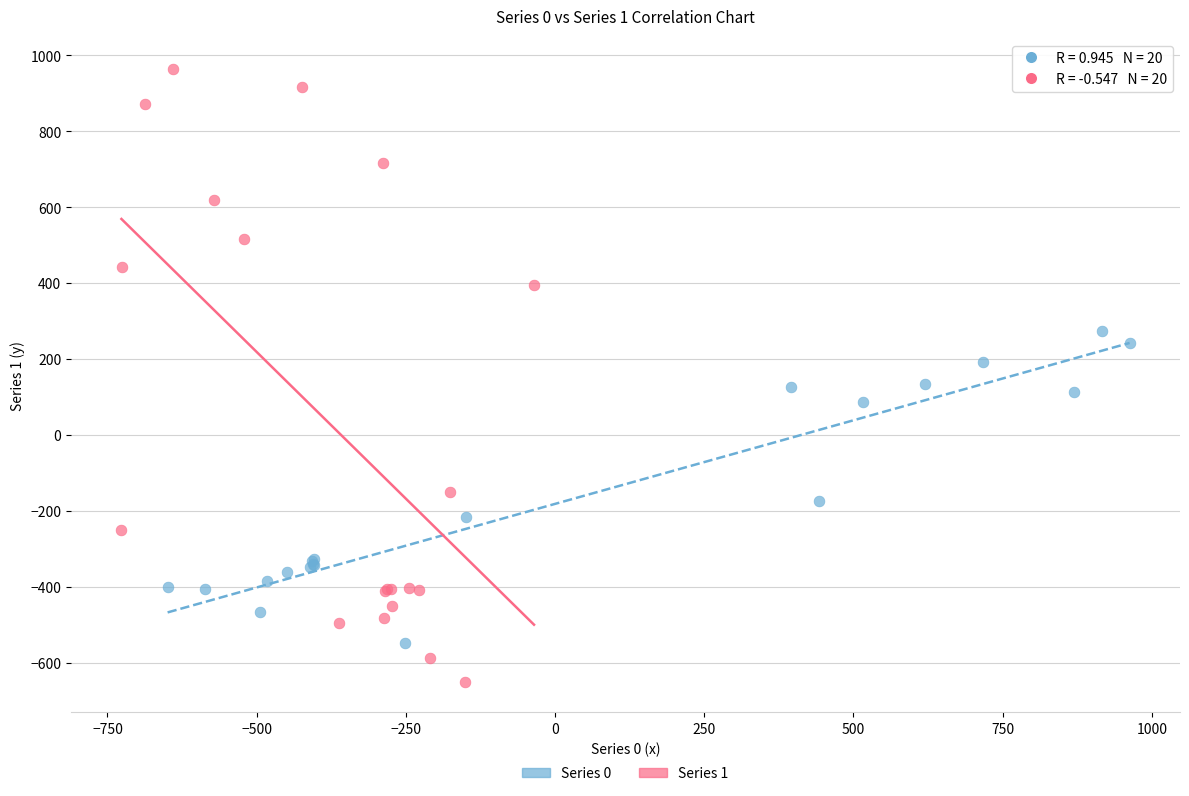

What are all the series names shown in the legend?

Series 0, Series 1